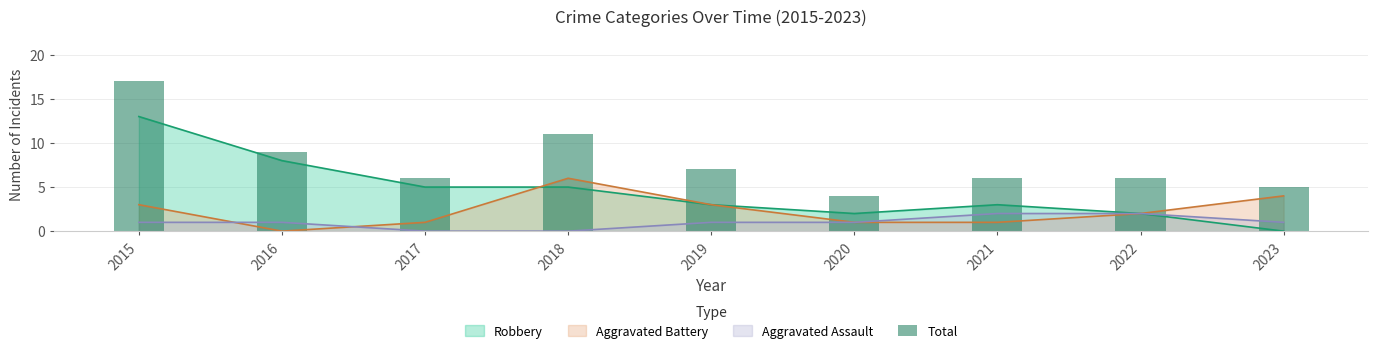

How many bars are there in total?

9